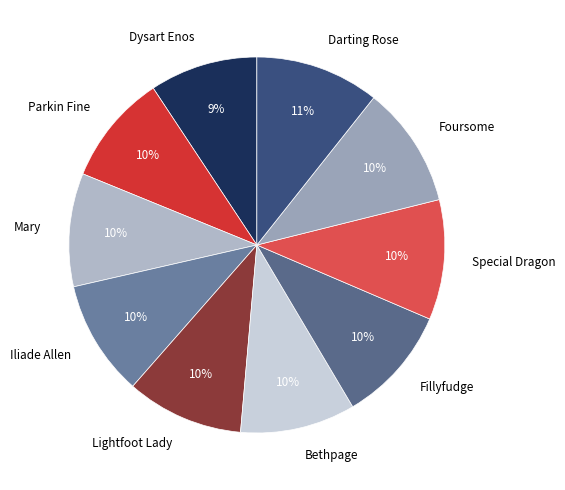

Is there any slice that represents more than half of the pie?

No